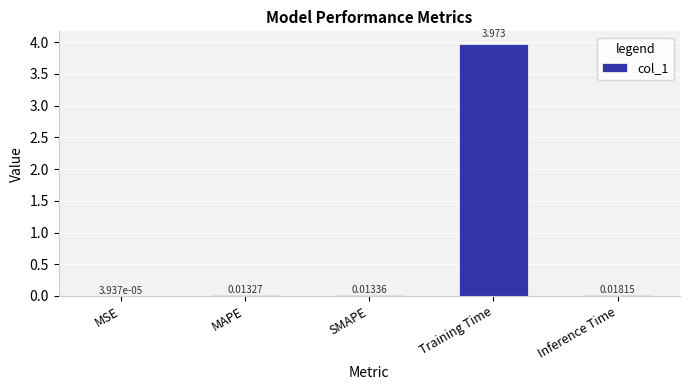

Between Training Time and MSE, which is larger?

Training Time